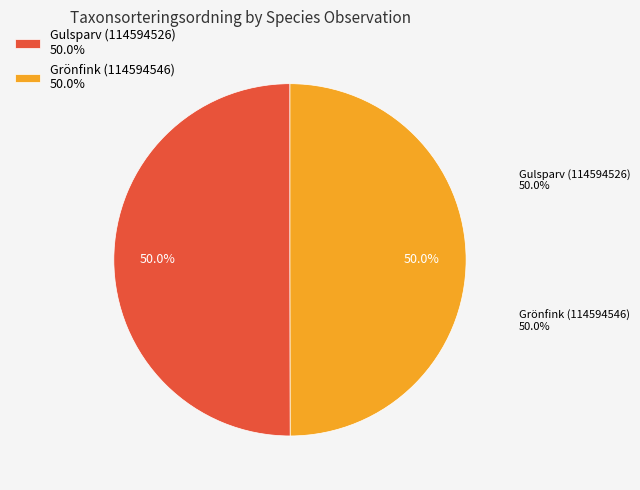

Is the sum of Grönfink (114594546) and Gulsparv (114594526) greater than half?

Yes